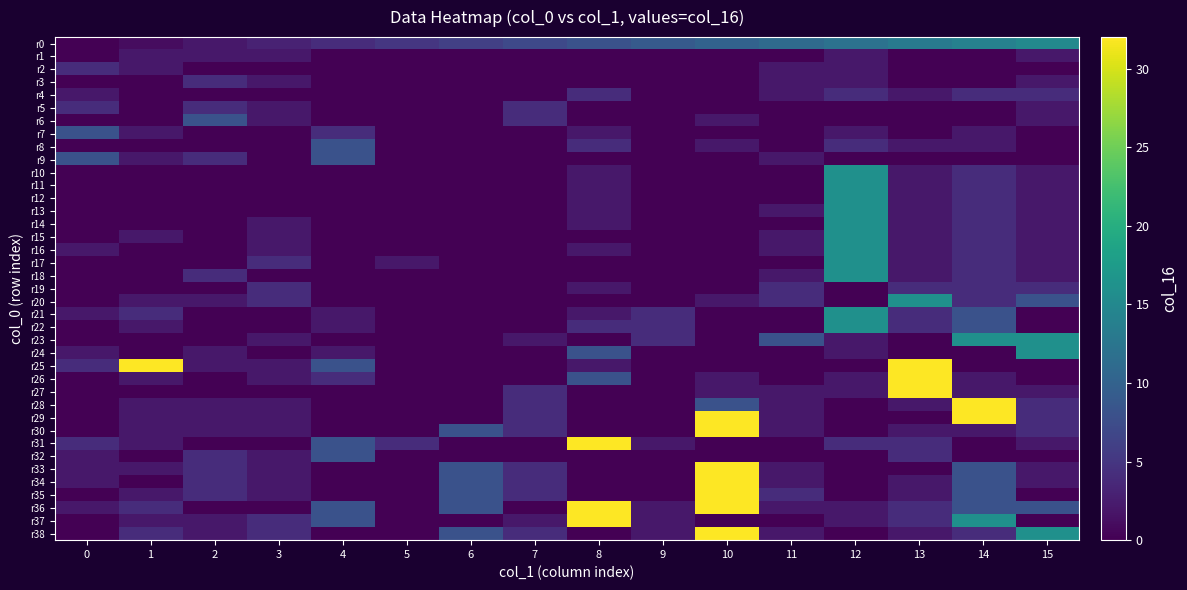

At how many categories does at least one series exceed 14?

7